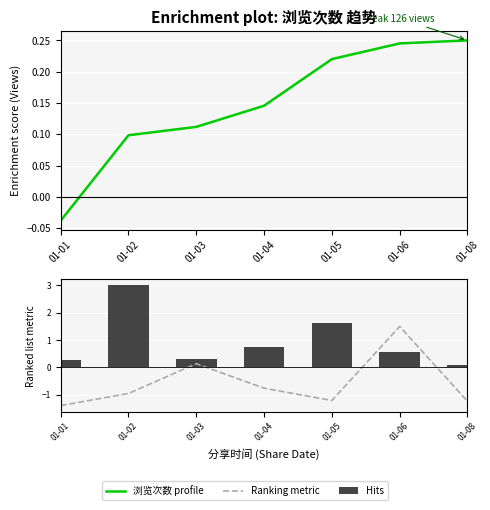

Which label corresponds to the largest value in the chart?

01-02